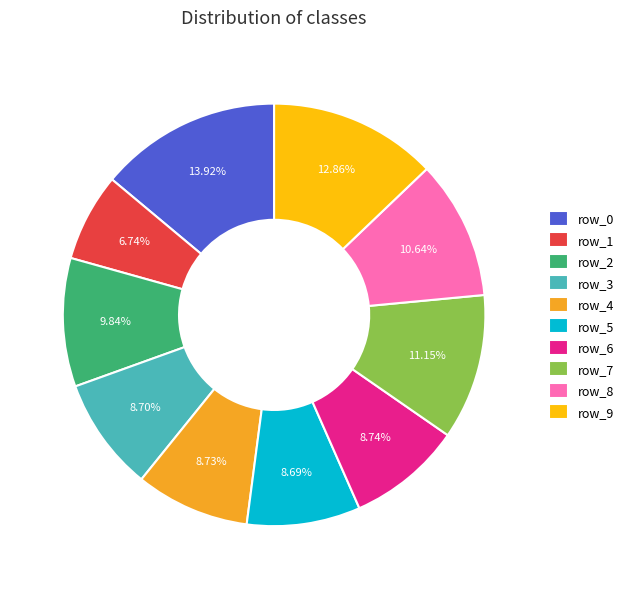

Approximately how many times larger is the value at row_4 compared to row_6?

1.0